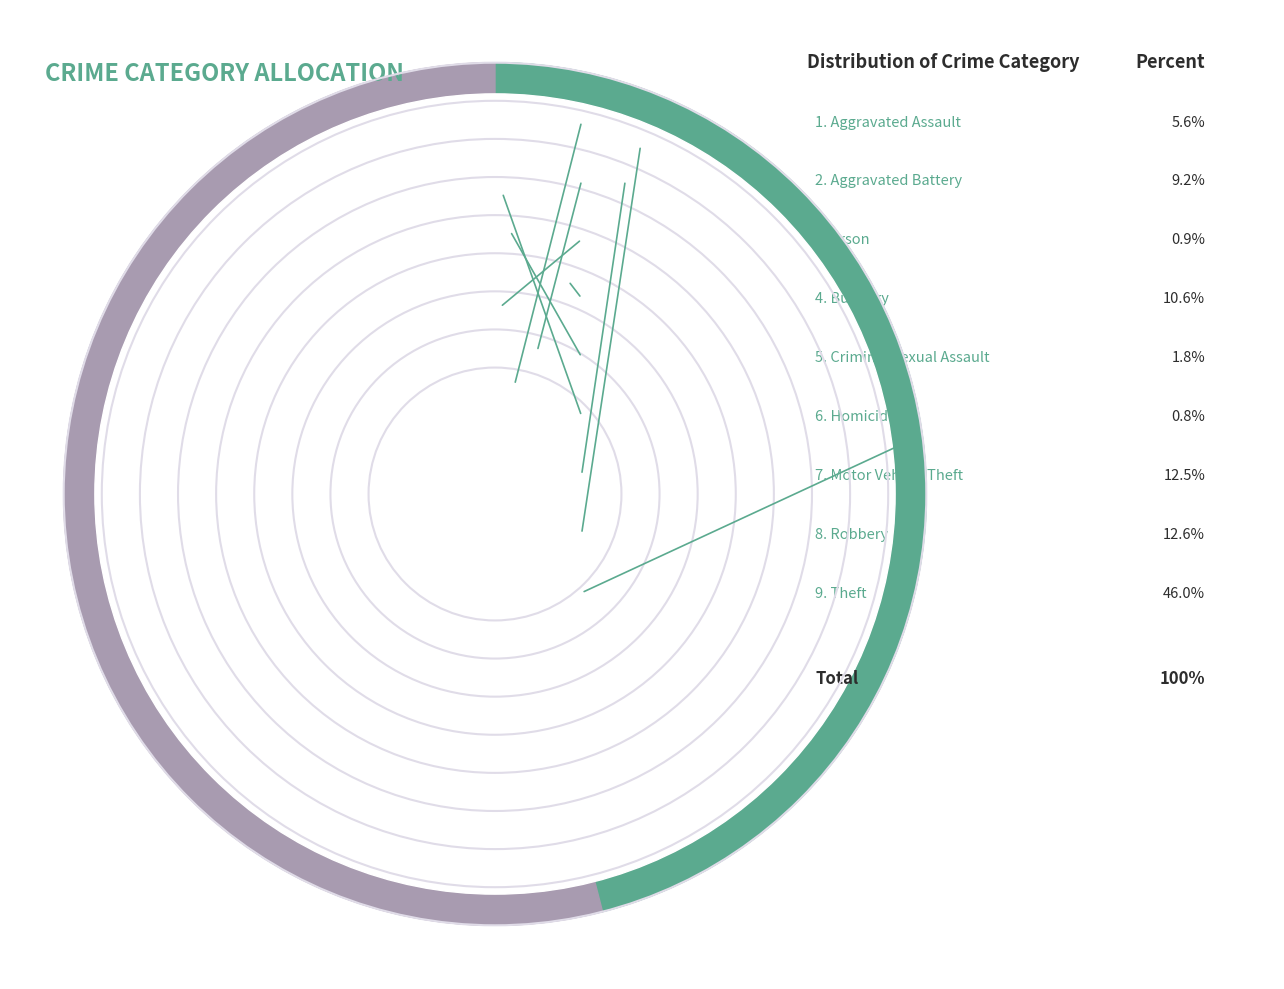

To the nearest percent, what is the average slice percentage?

11%